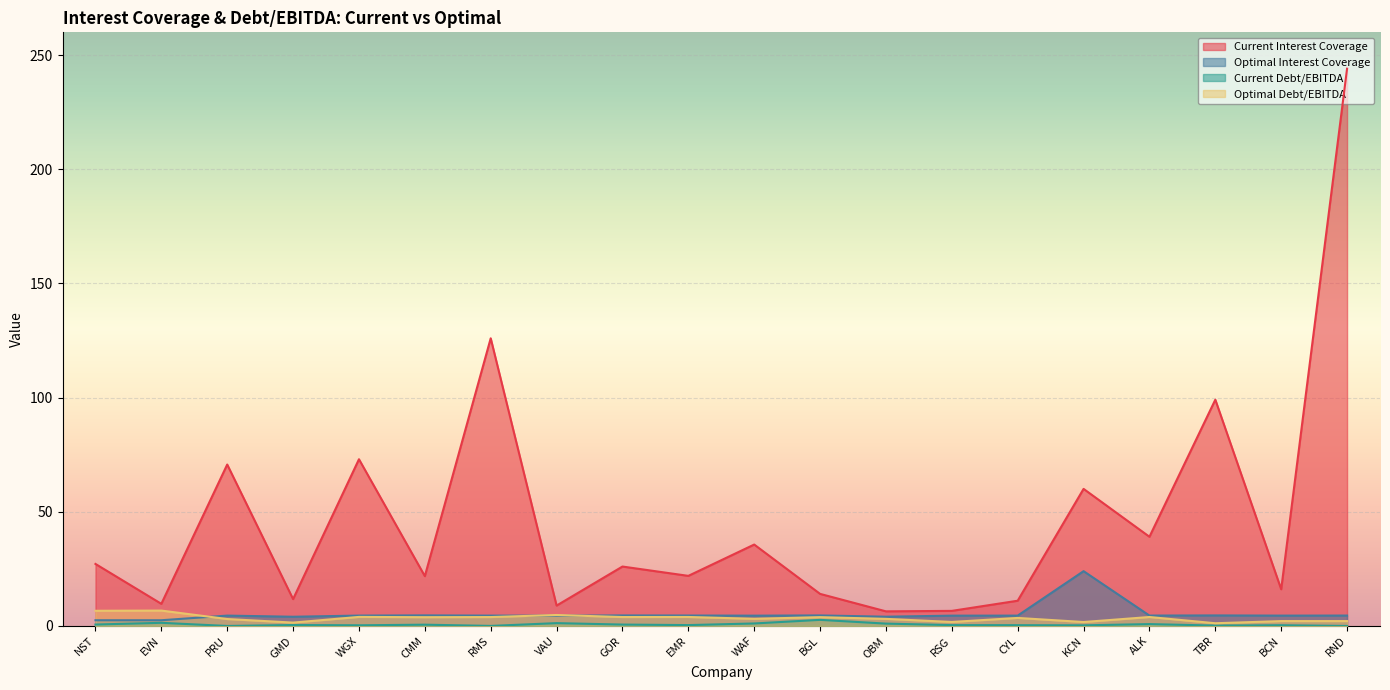

At which category is the sum across all series the highest?

RND